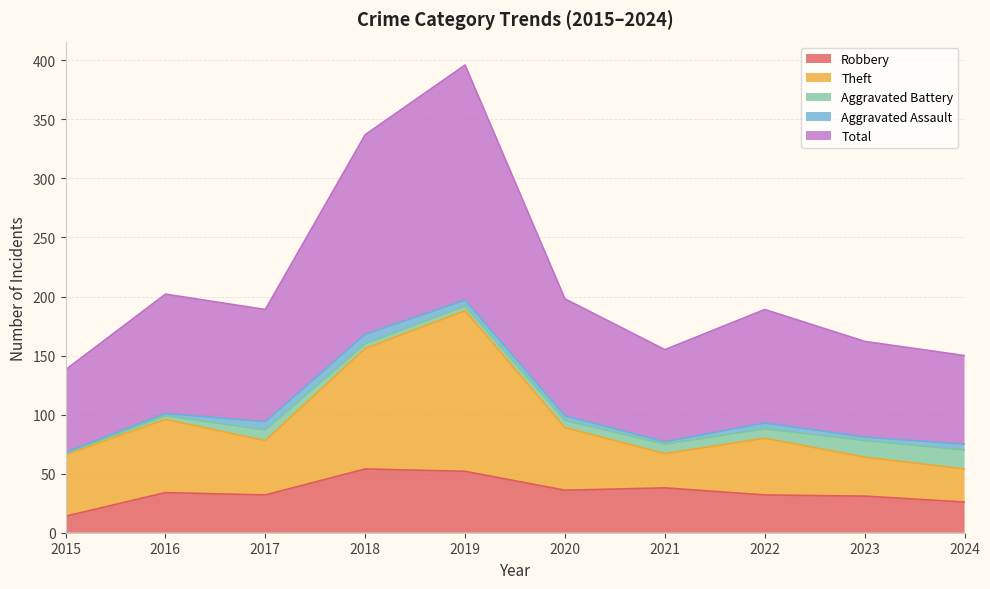

Does the chart display data point markers on the line(s)?

No